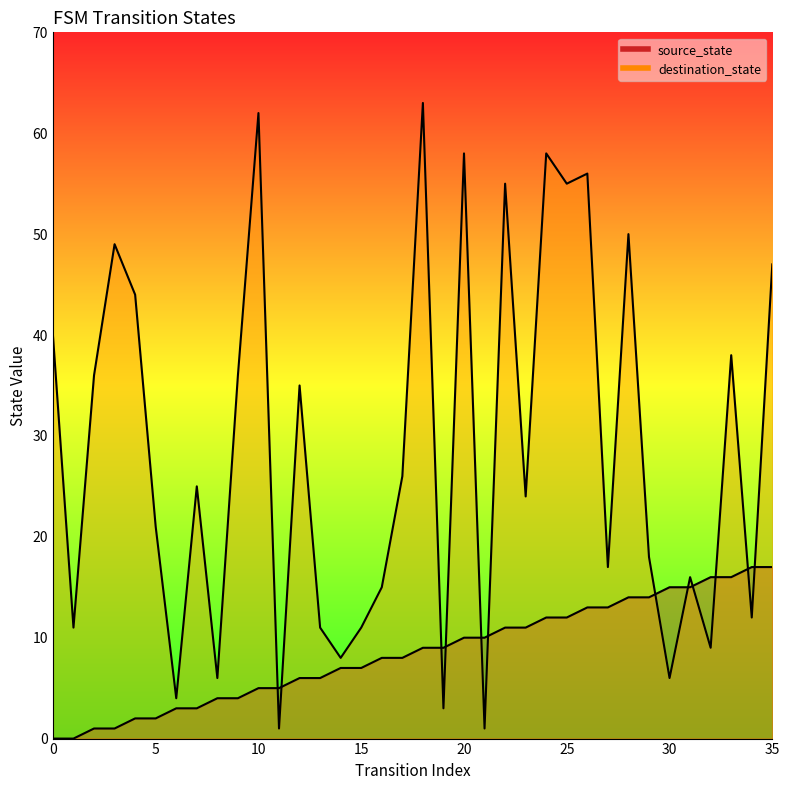

What is the value of the destination_state point at the 31st from the left?

6